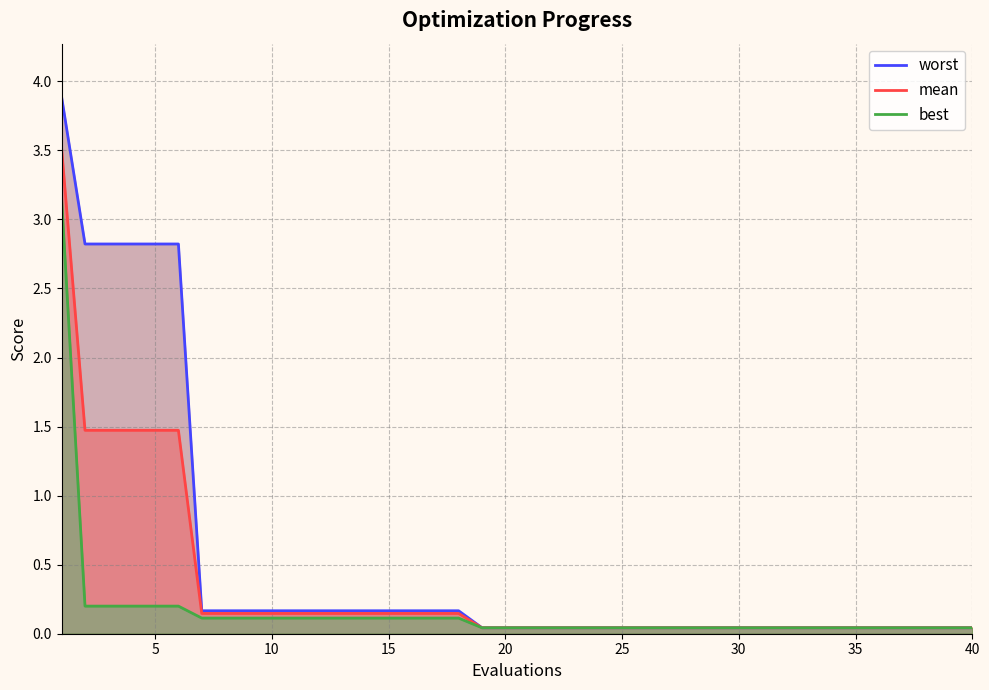

How many lines are shown in the chart?

3